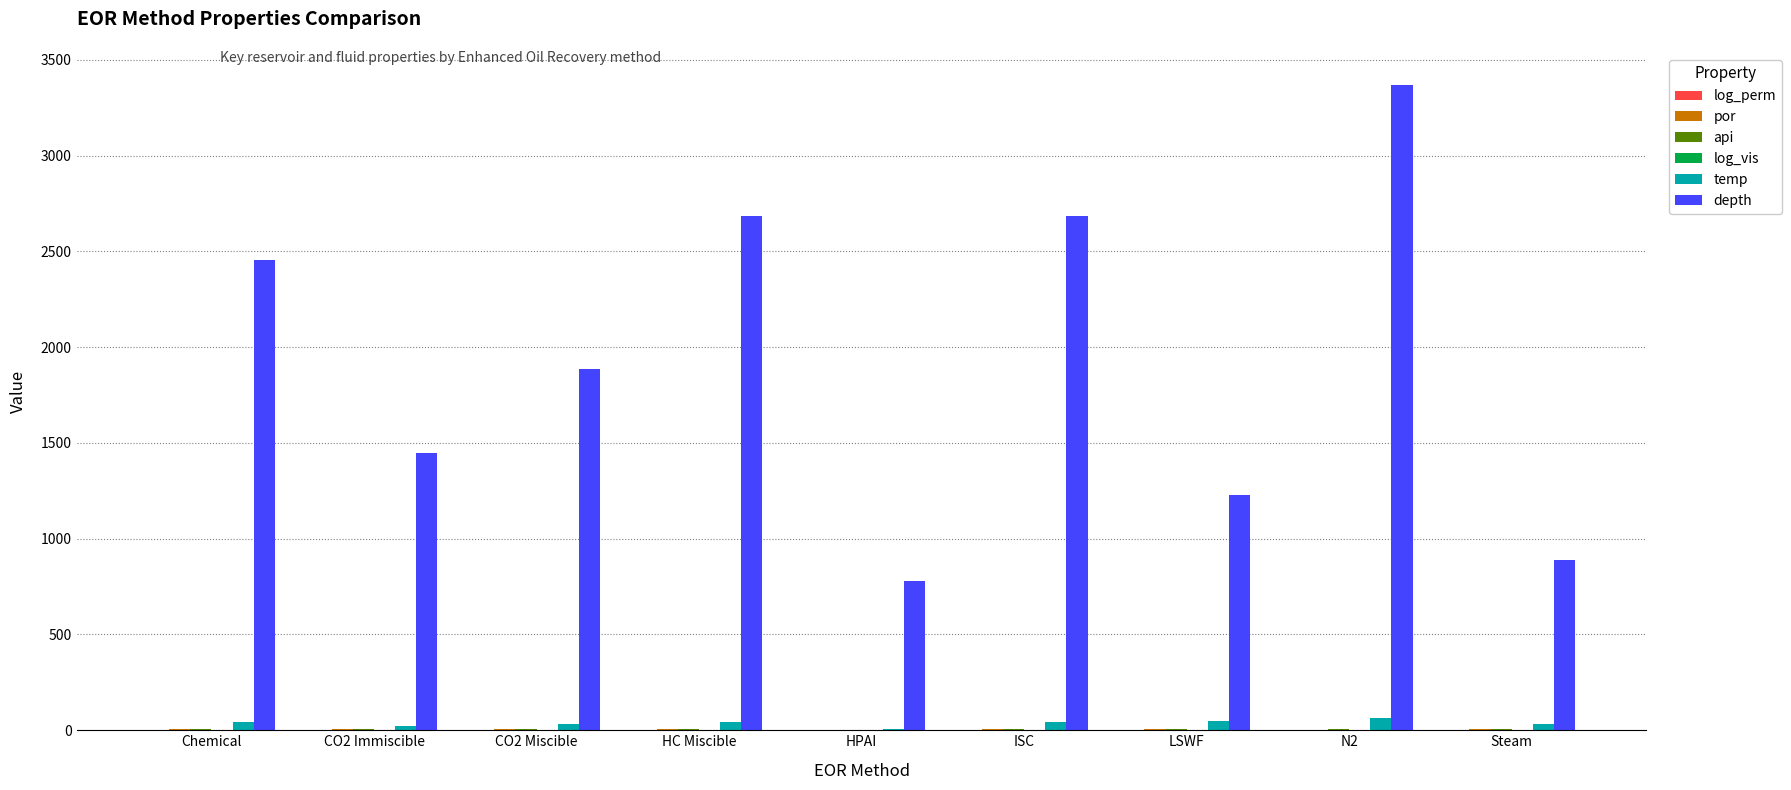

What is the maximum value shown in the chart?

3369.2